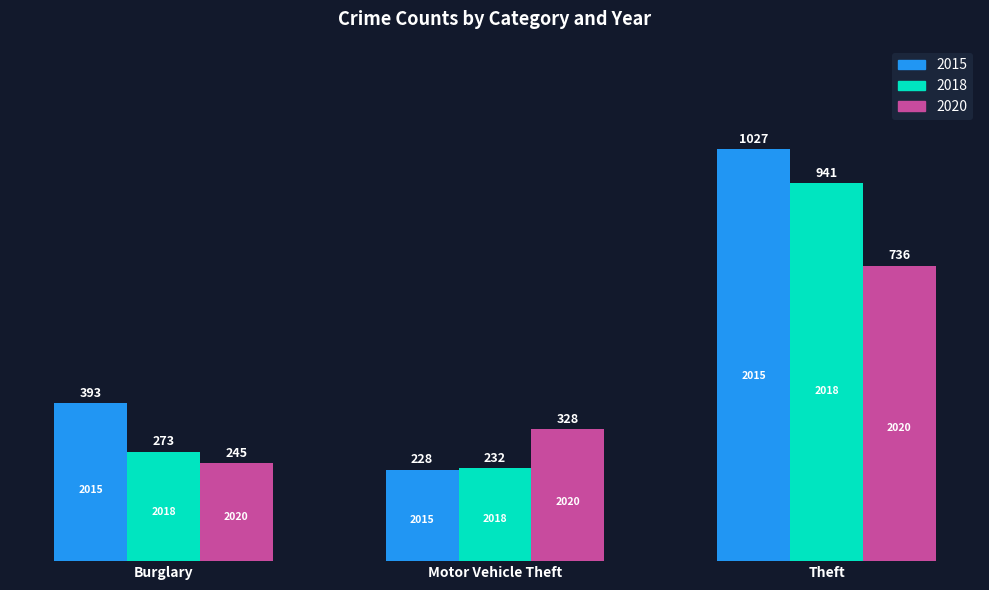

What is the average value of the 2020 series?

436